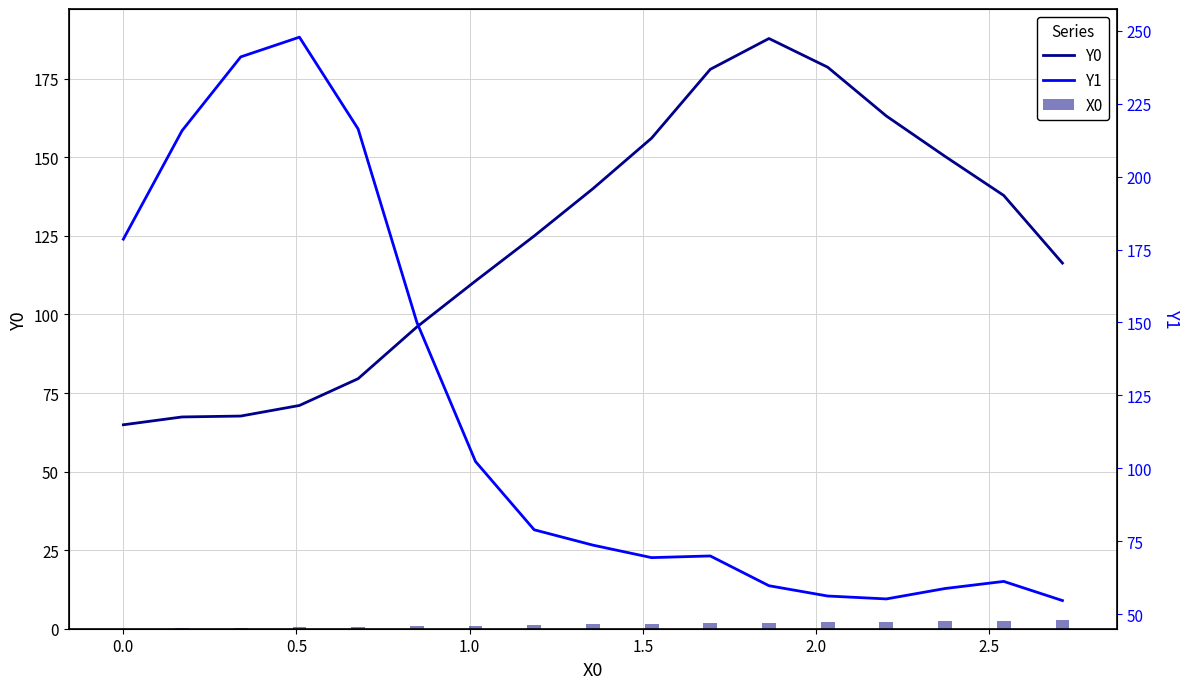

What is the maximum value for Y0?

187.8